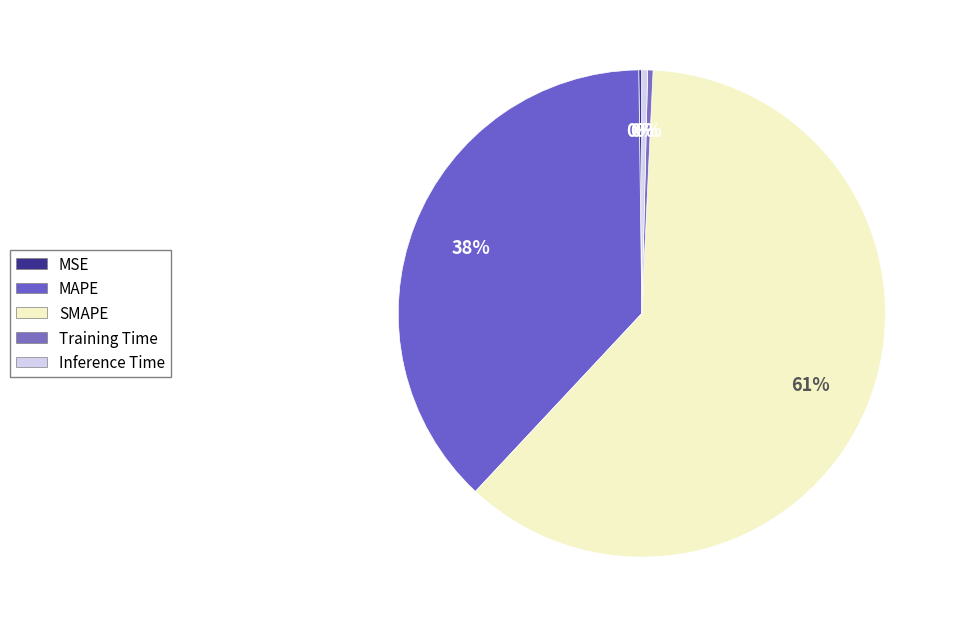

How many slices are in this pie chart?

5